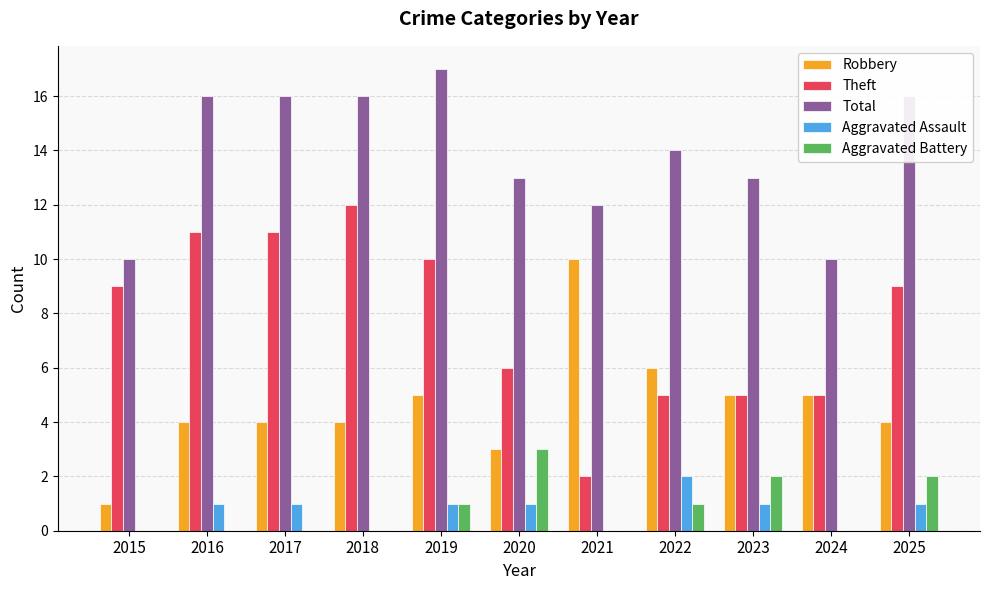

At which label does Total reach its peak?

2019